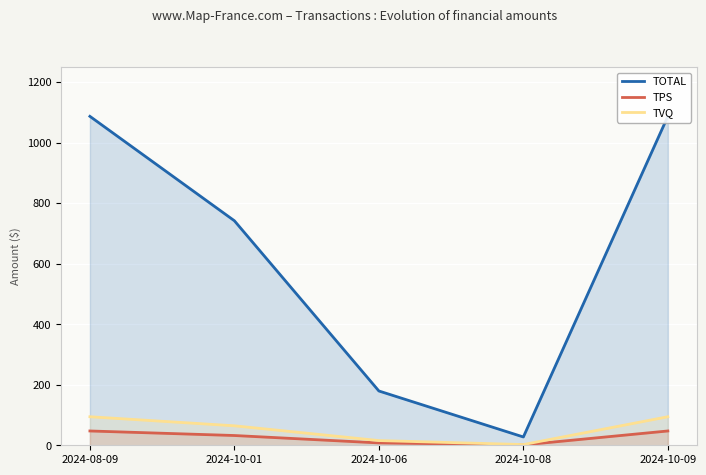

What is the sum of all TPS values?

135.7